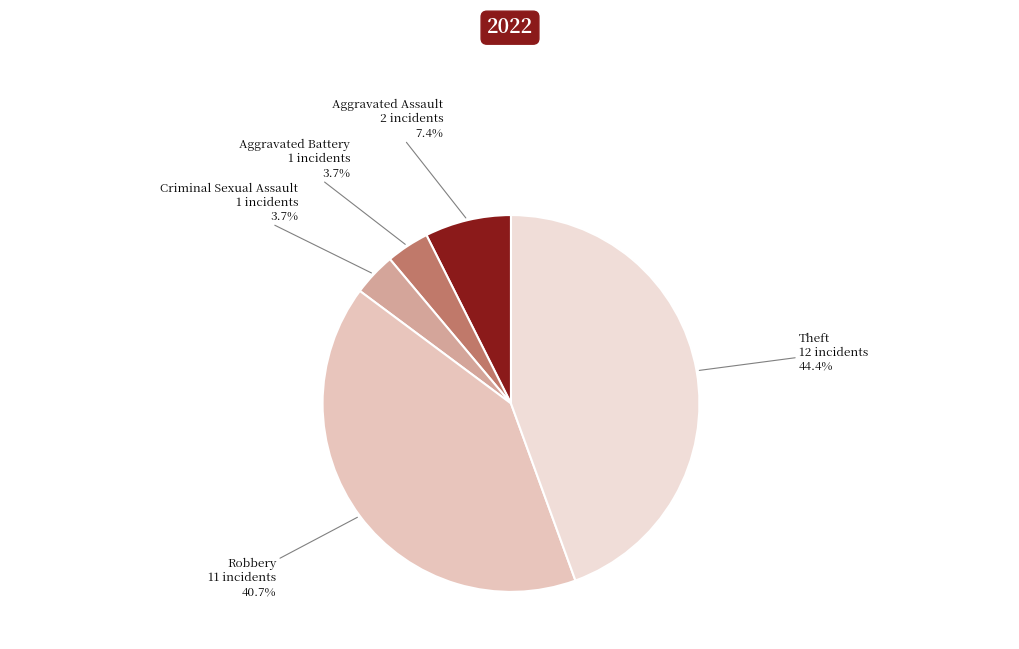

How many slices are in this pie chart?

5